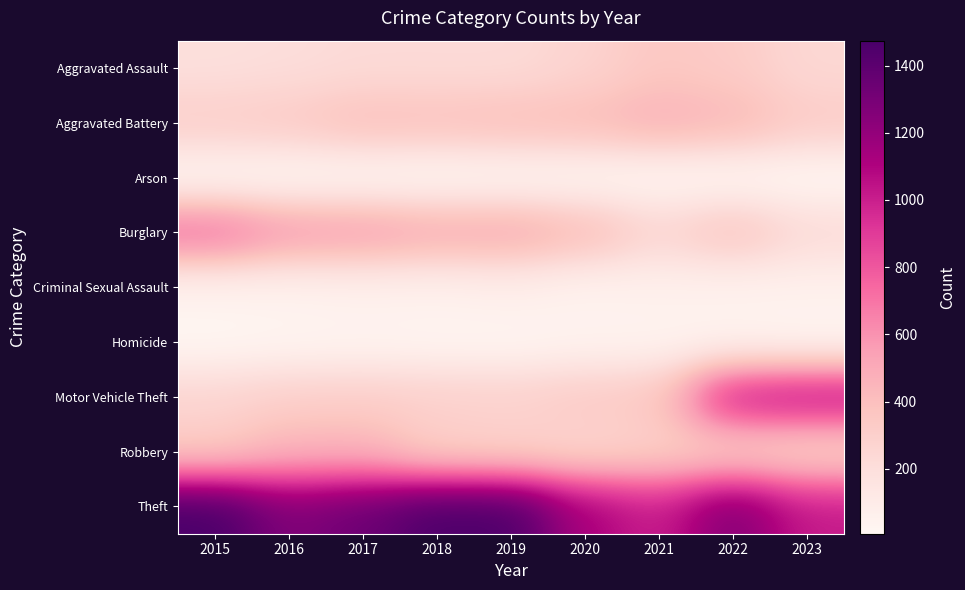

Which series changed the most between 2017 and 2022?

Motor Vehicle Theft